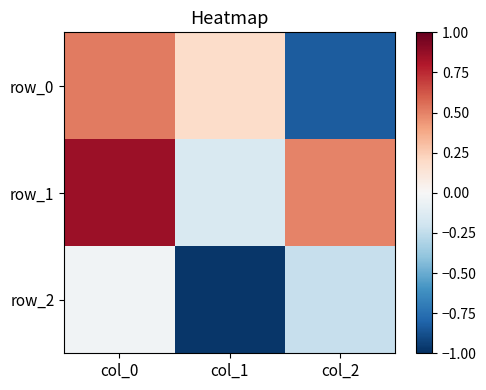

True or false: row_1 has a value of 0.5 at col_2.

True